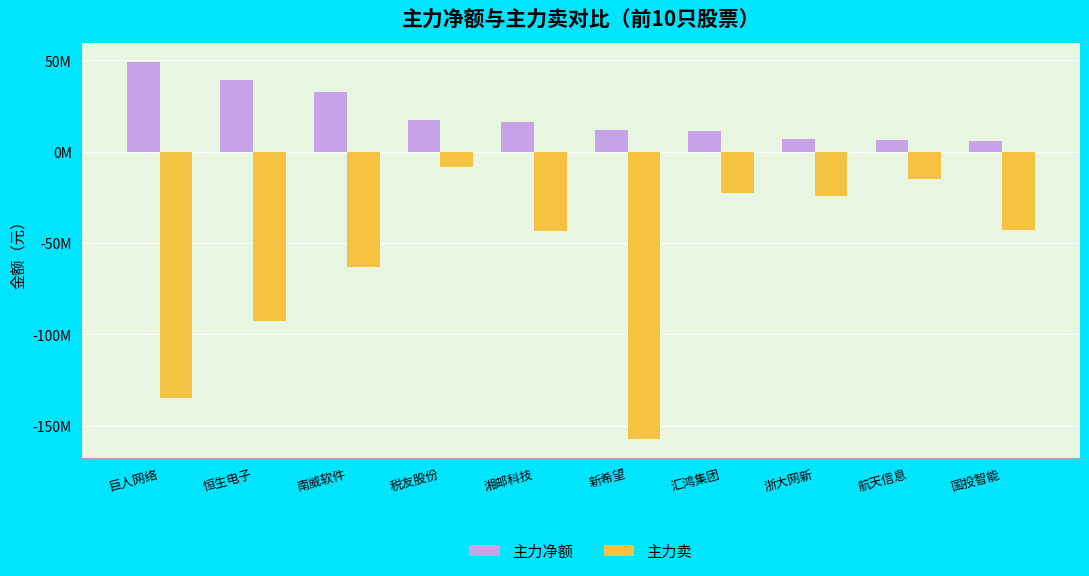

Does the chart contain any negative values?

Yes